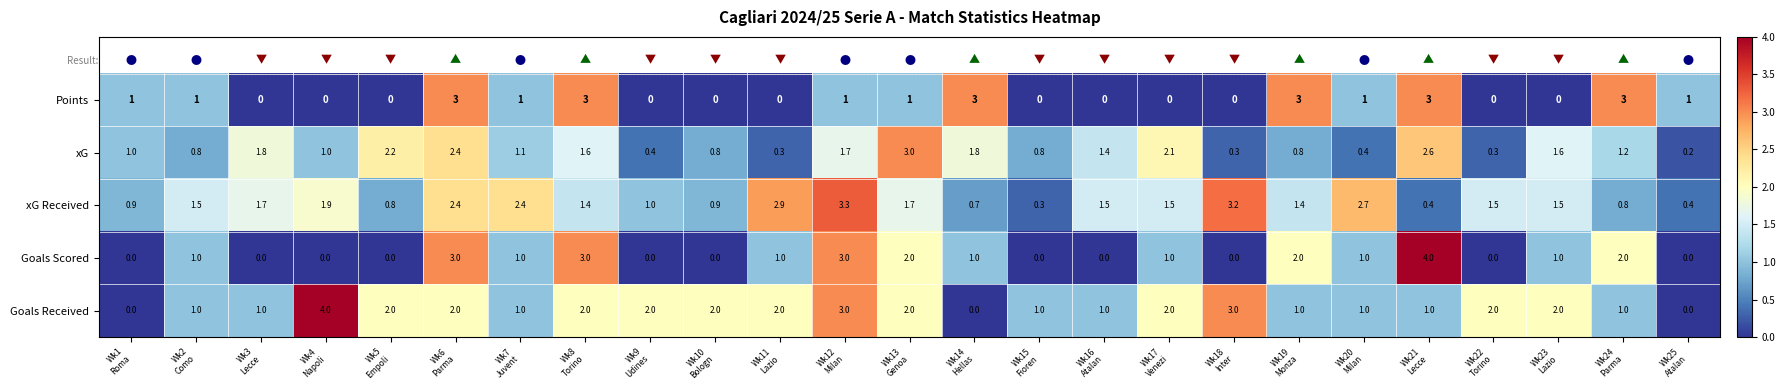

What is the greatest value displayed?

4.0